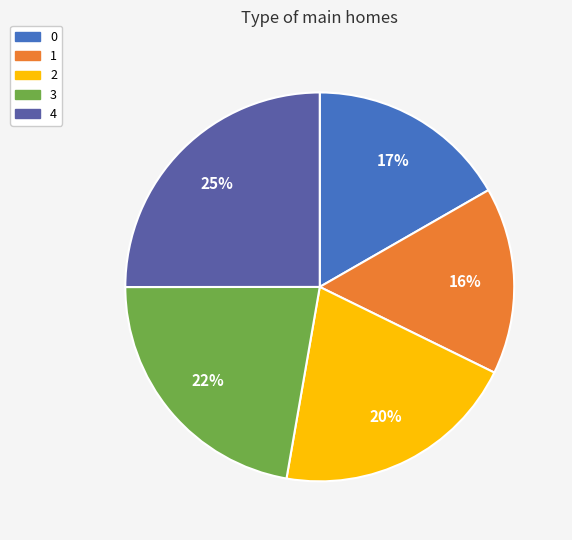

Do 2 and 0 together represent more than half of the pie?

No